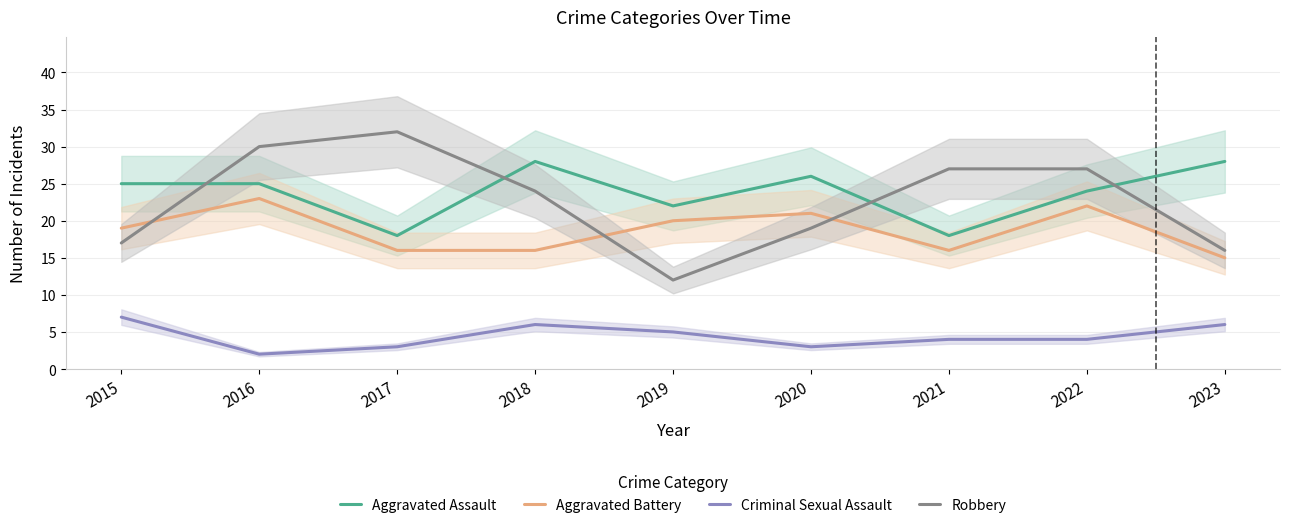

Is this an area chart (filled region under the line)?

No